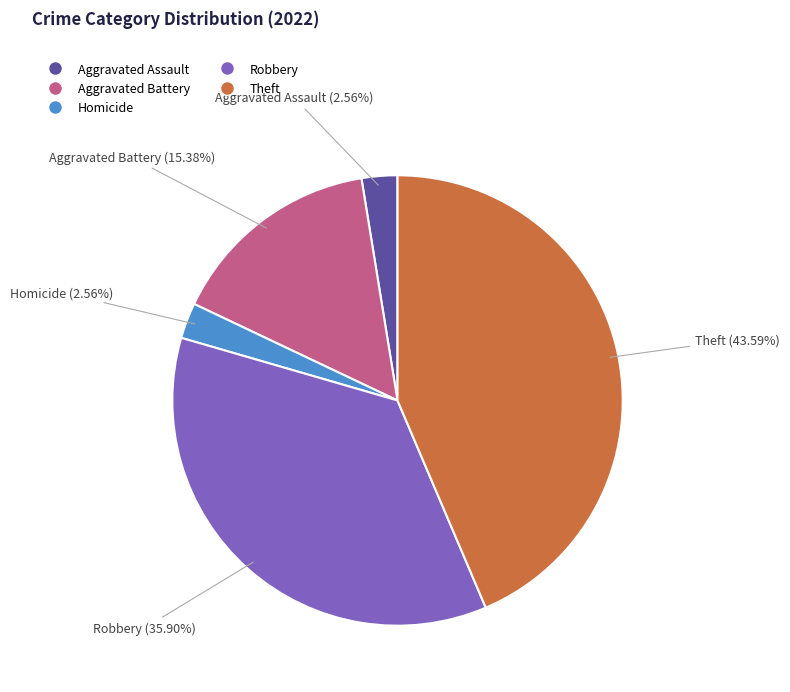

Is there a majority slice in this chart?

No